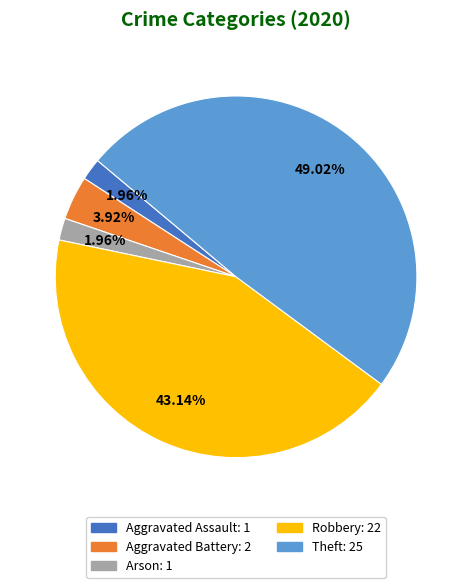

What is the largest slice in the pie chart?

Theft